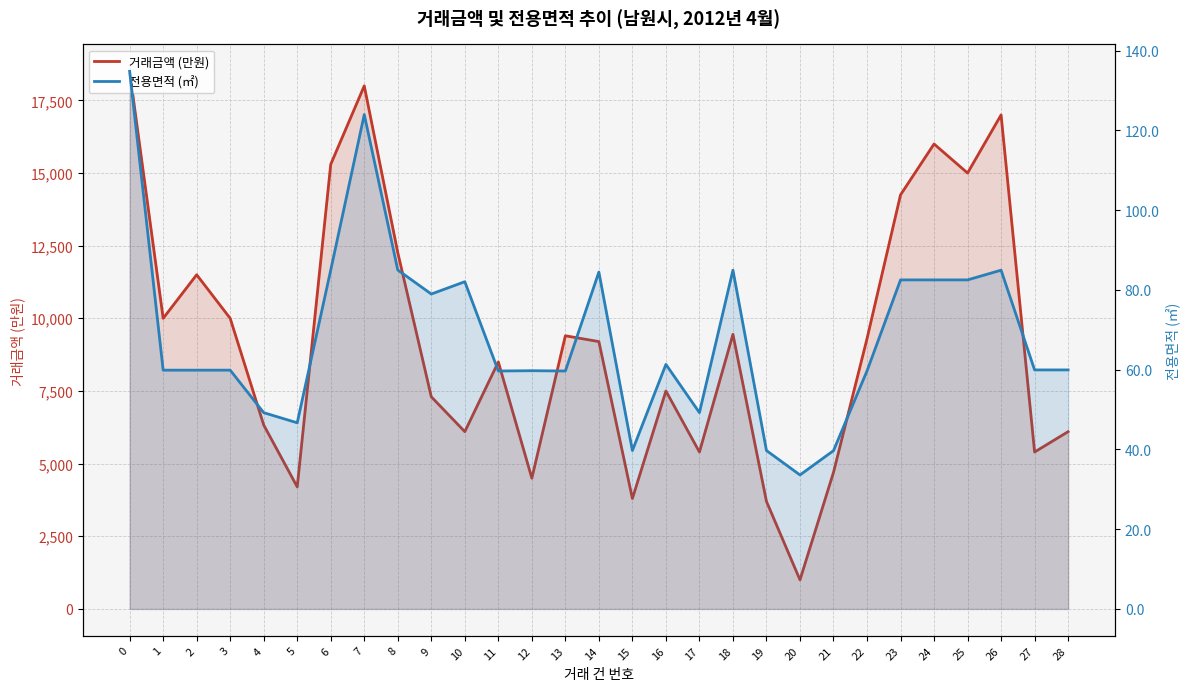

Between 3 and 25, which is larger?

25